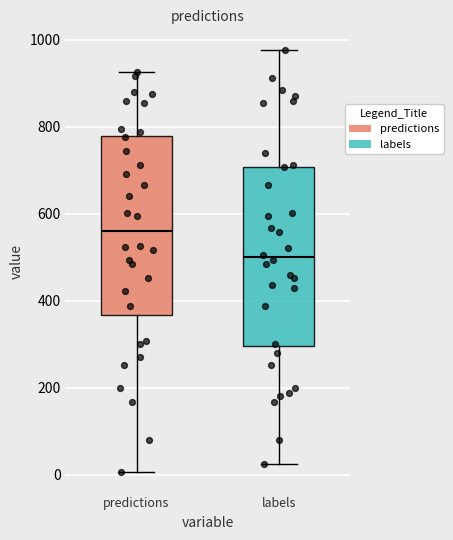

Which box has the highest median line?

predictions